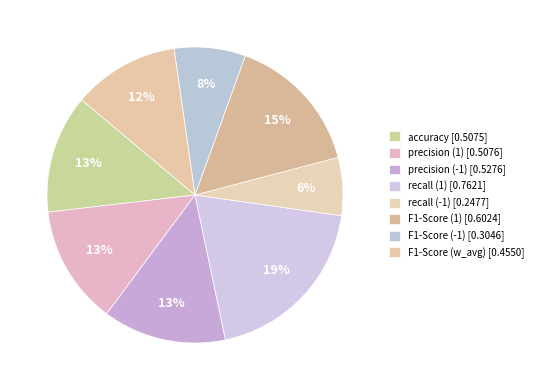

Is it true that accuracy is 4% of the pie?

False